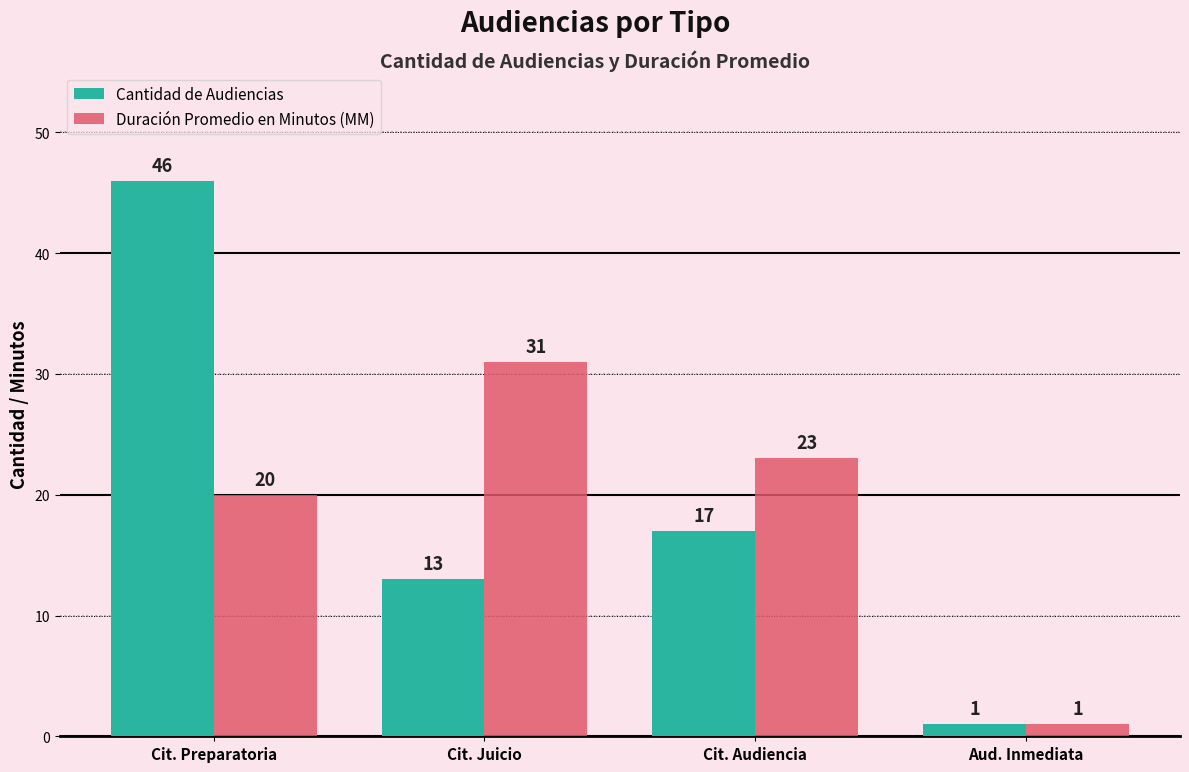

Which series has the largest range (max minus min)?

Cantidad de Audiencias